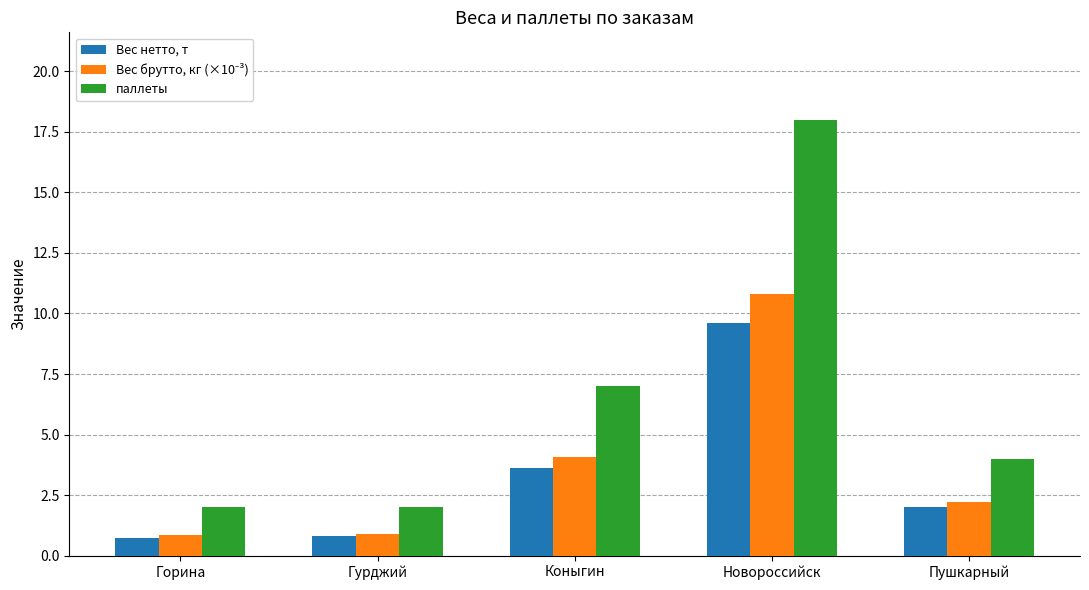

What is the approximate value of Вес нетто, т at Коныгин?

3.6